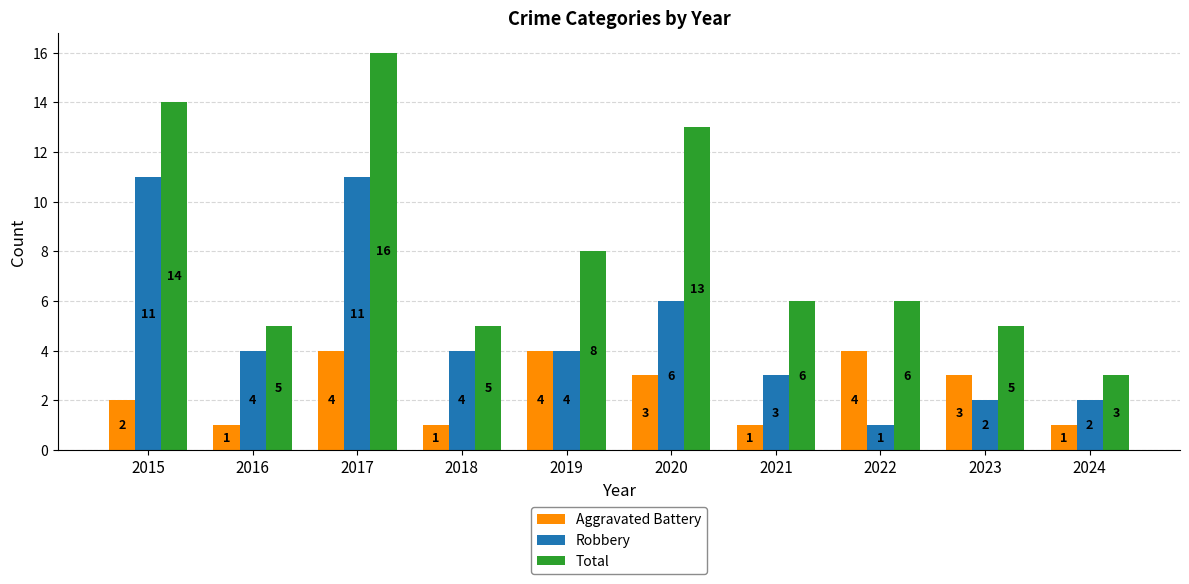

Read the Aggravated Battery value at 2015.

2